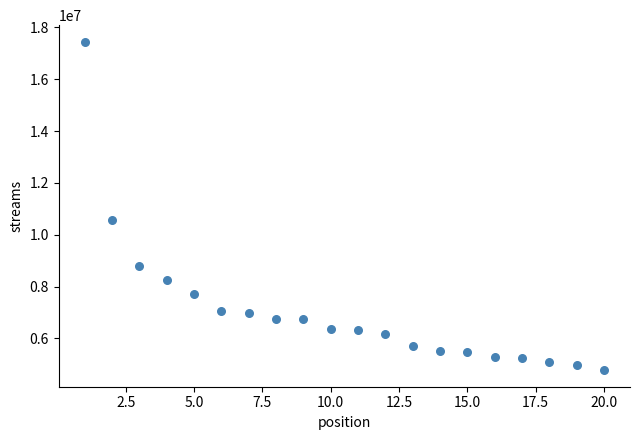

What Y value in the scatter plot is closest to 11111748?

10574753